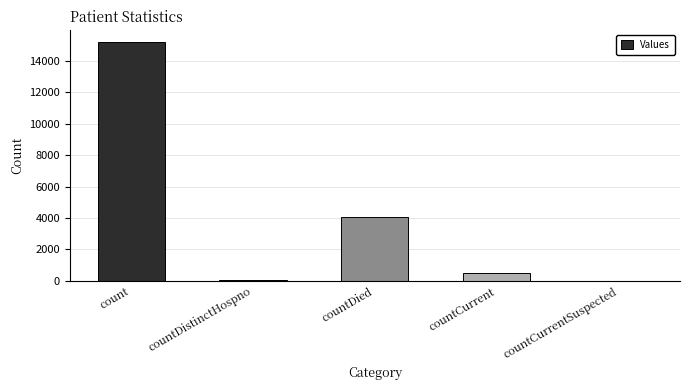

At which label is the value closest to 7602?

countDied